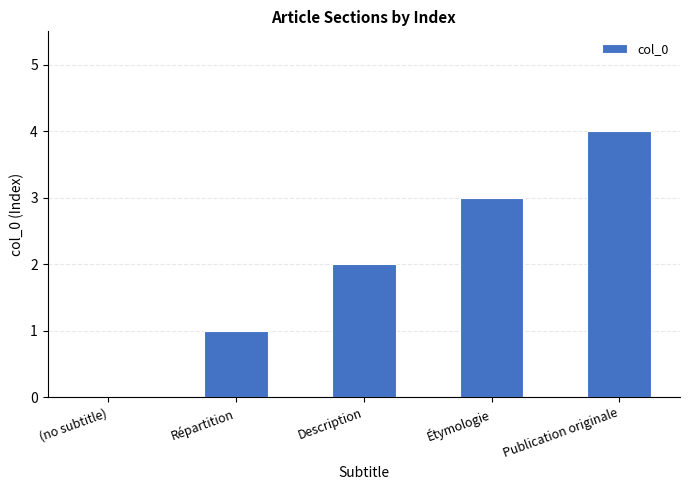

Where is the data nearest to the value 2?

Description